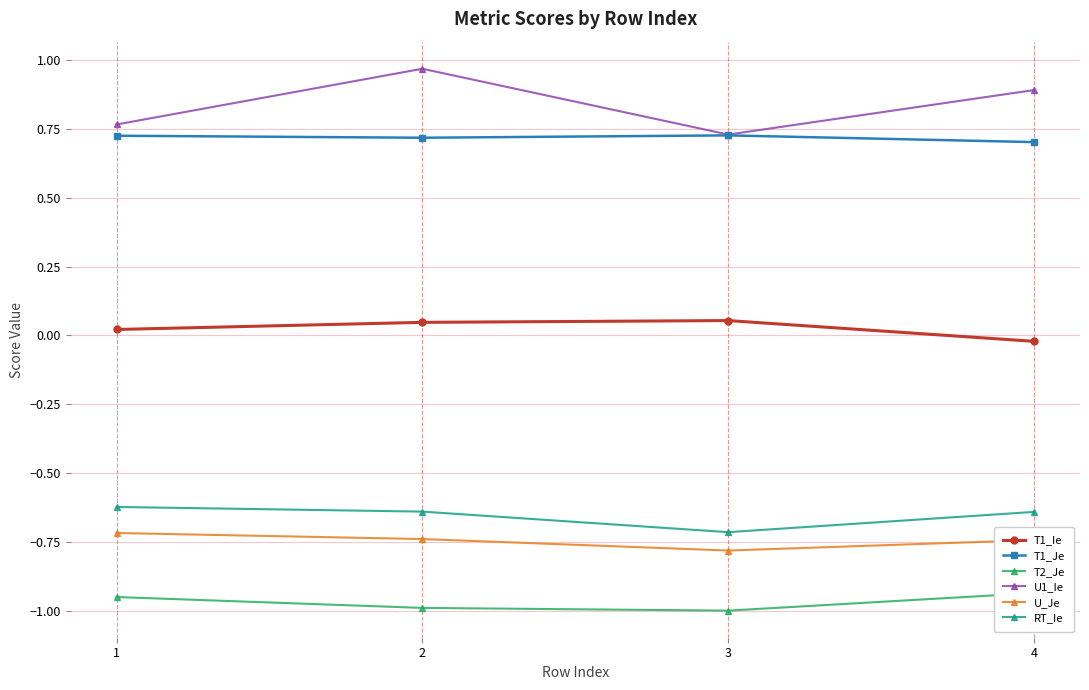

What is the spread (max minus min) of values at 4?

1.8